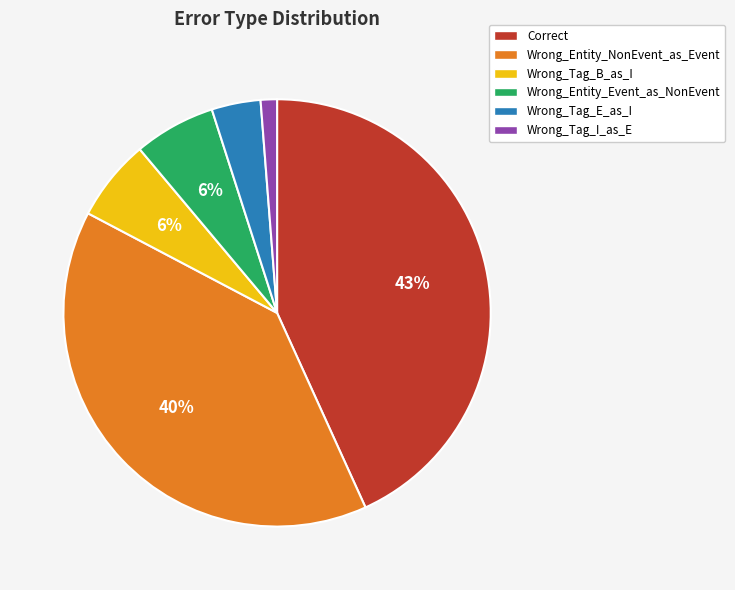

How many slices are in this pie chart?

6